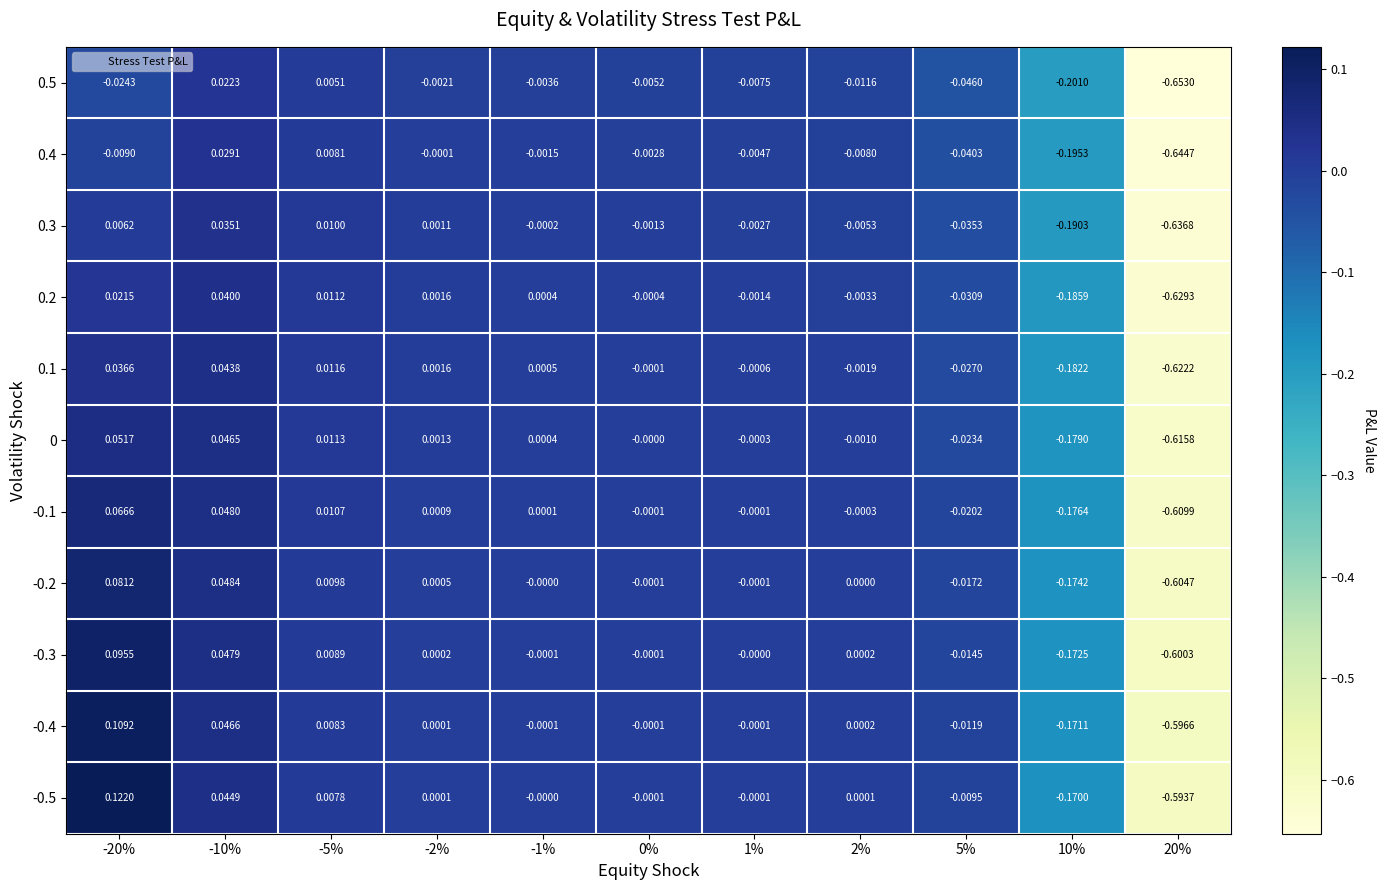

At 0%, list the series in order from largest to smallest.

0, -0.1, -0.5, 0.1, -0.4, -0.2, -0.3, 0.2, 0.3, 0.4, 0.5